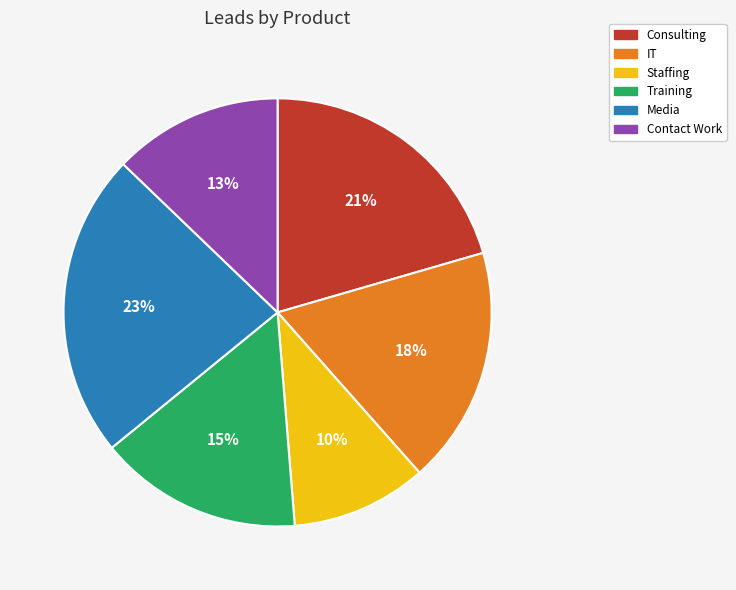

To the nearest percent, what percentage of the pie is Training?

15%